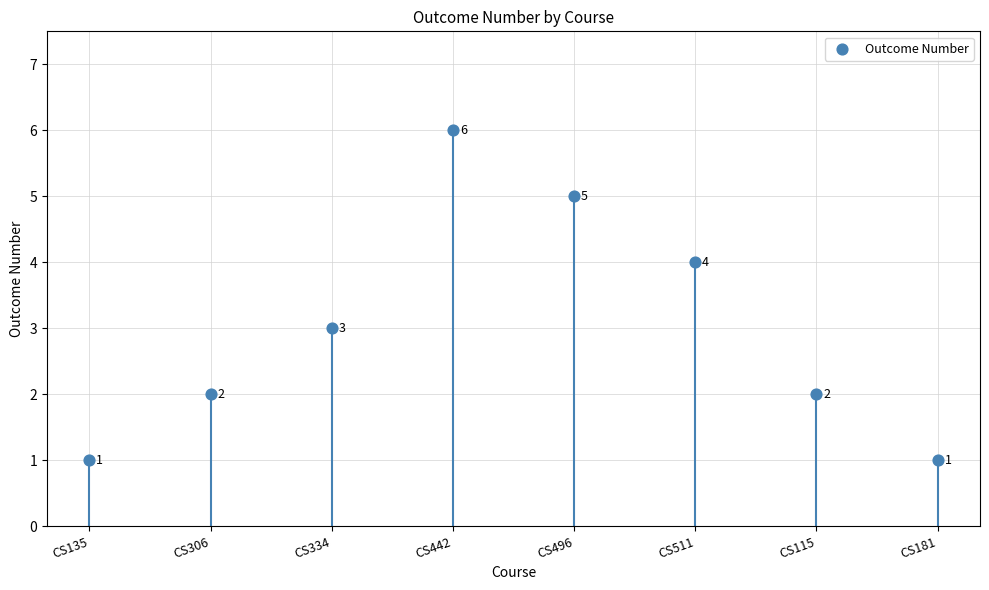

What Y value in the scatter plot is closest to 3?

3